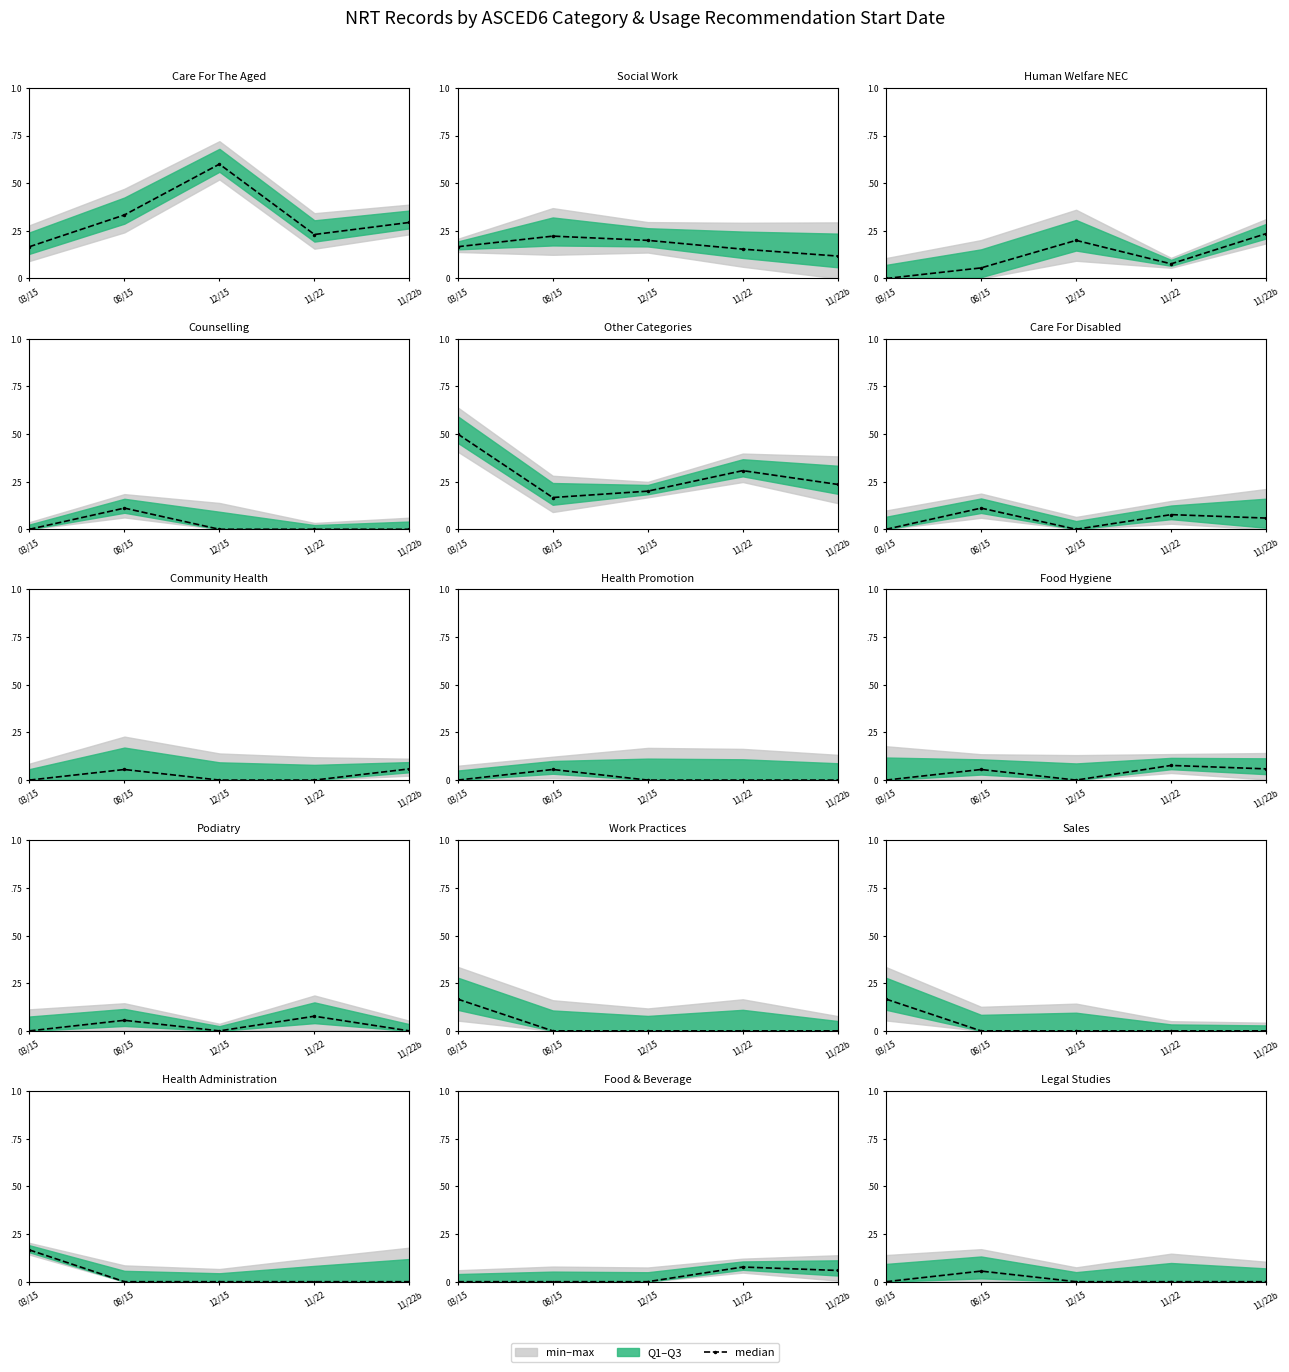

What is the change in value from 08/15 to 11/22?

-0.1